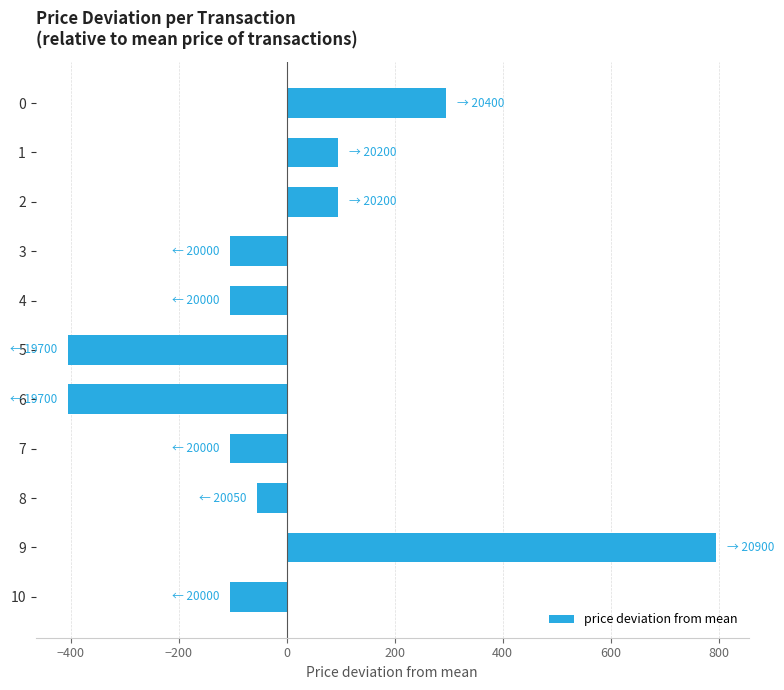

Are the bars grouped side by side (vs. stacked)?

No